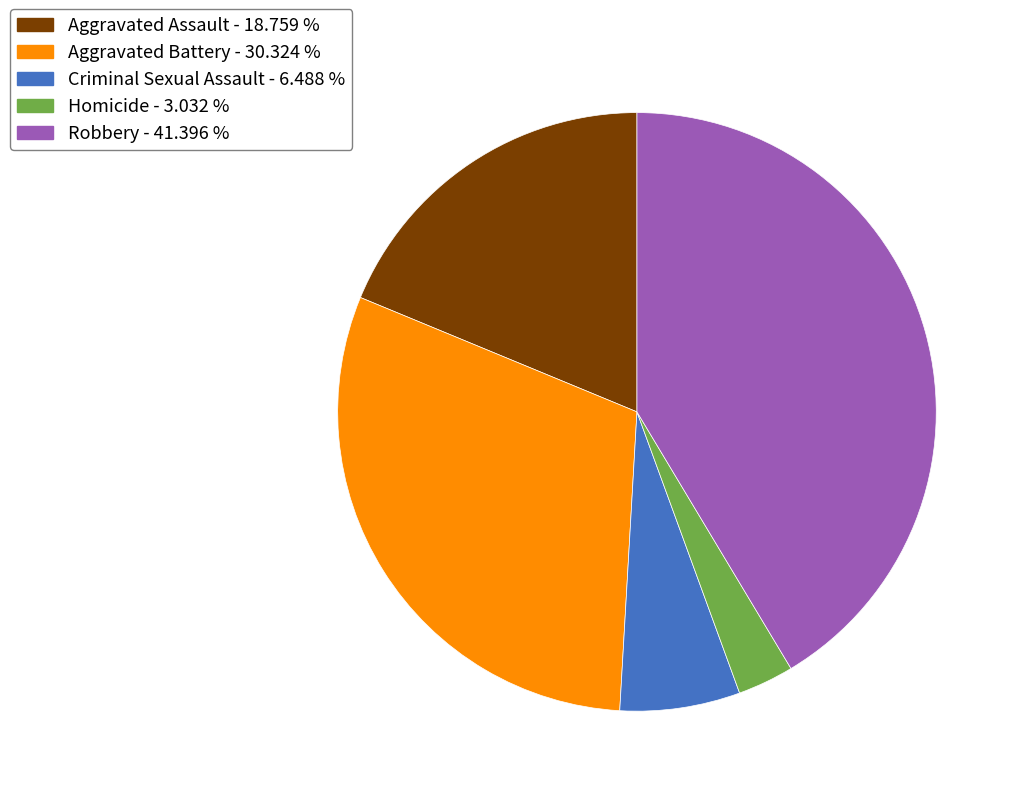

The Aggravated Battery slice represents 43% of the pie. True or false?

False